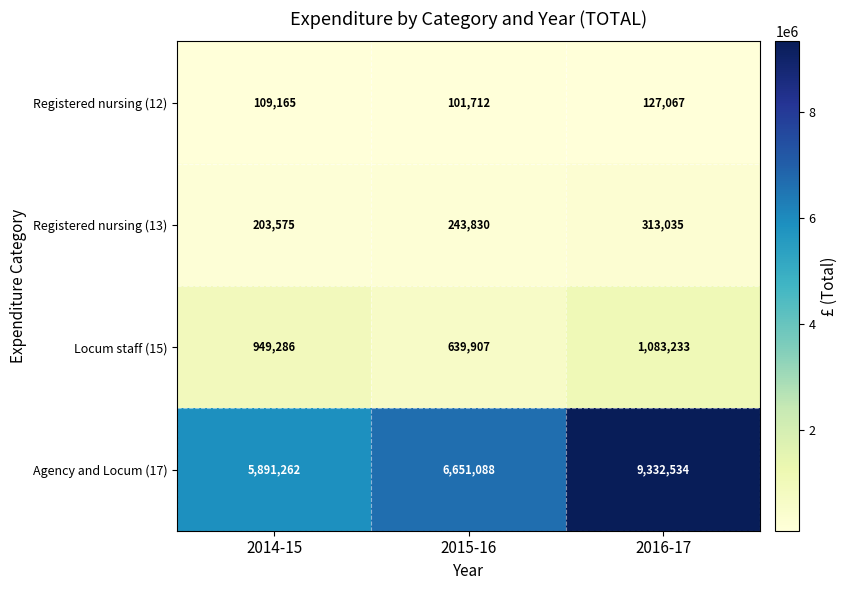

How many distinct data groups are displayed?

4